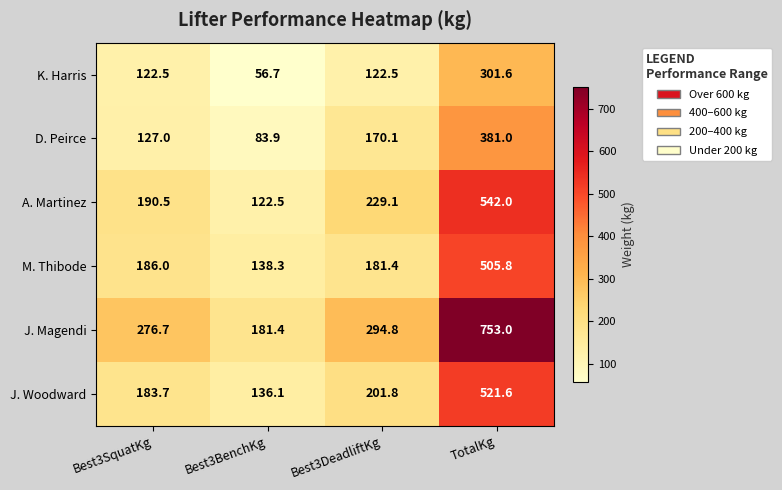

Rank the series at Best3BenchKg from highest to lowest value.

J. Magendi, M. Thibode, J. Woodward, A. Martinez, D. Peirce, K. Harris